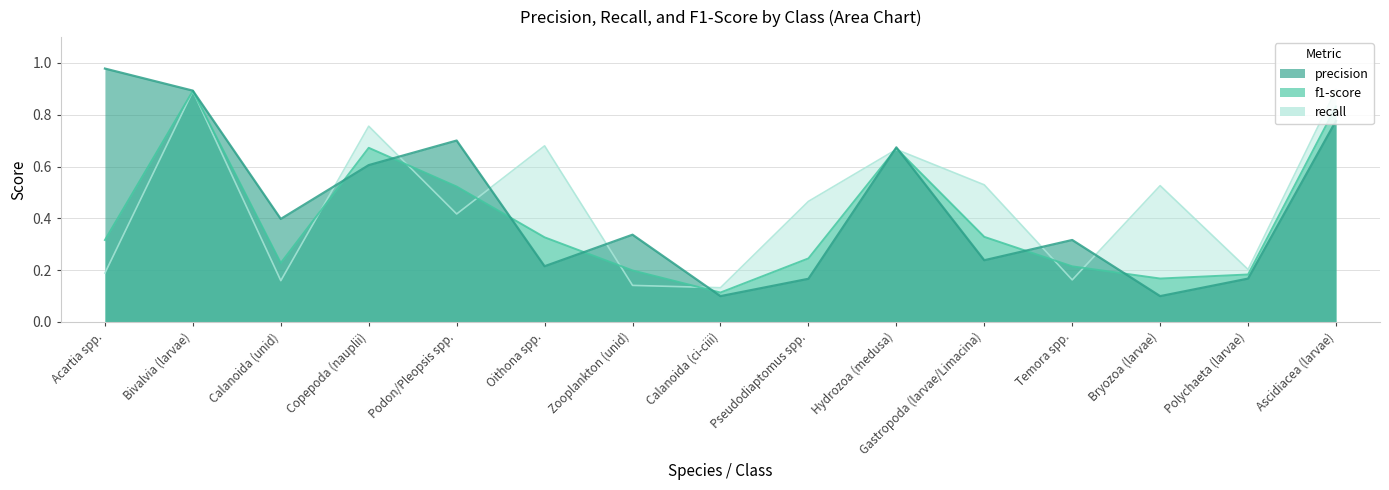

List the series in order of their overall mean, lowest first.

f1-score, precision, recall